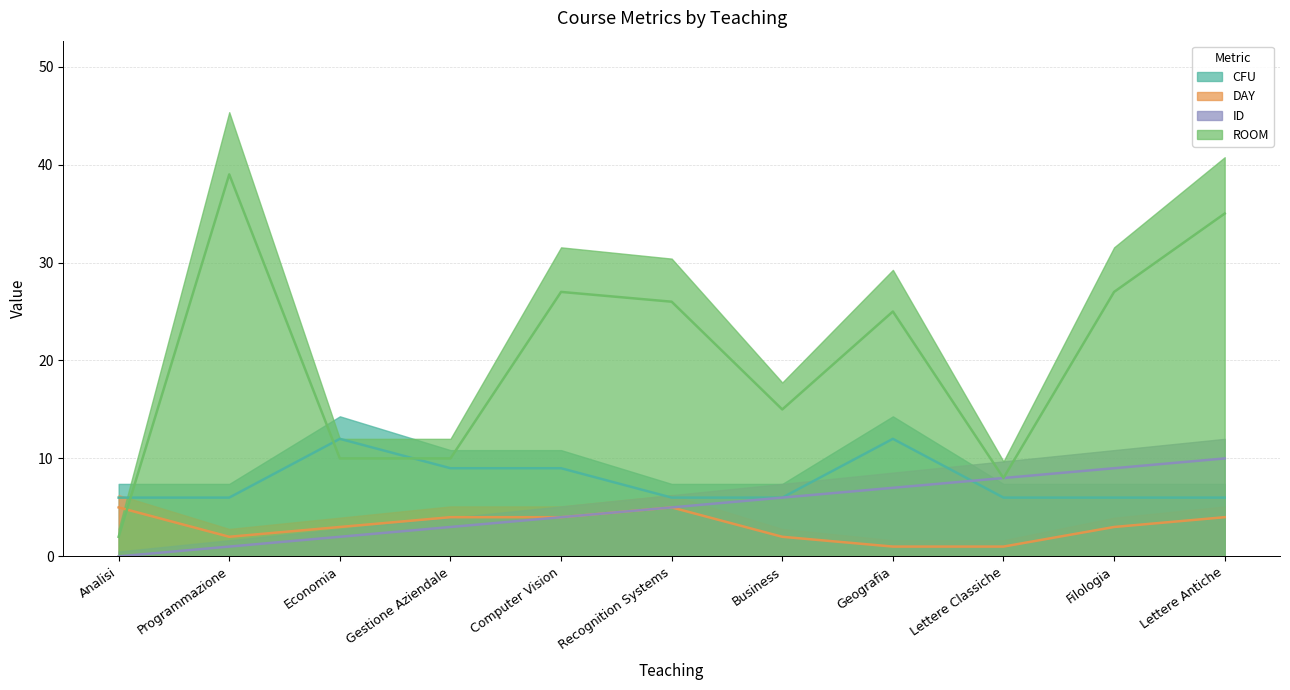

Reading right to left, list all the values displayed in this chart.

CFU: Lettere Antiche=6	Filologia=6	Lettere Classiche=6	Geografia=12	Business=6	Recognition Systems=6	Computer Vision=9	Gestione Aziendale=9	Economia=12	Programmazione=6	Analisi=6
DAY: Lettere Antiche=4	Filologia=3	Lettere Classiche=1	Geografia=1	Business=2	Recognition Systems=5	Computer Vision=4	Gestione Aziendale=4	Economia=3	Programmazione=2	Analisi=5
ID: Lettere Antiche=10	Filologia=9	Lettere Classiche=8	Geografia=7	Business=6	Recognition Systems=5	Computer Vision=4	Gestione Aziendale=3	Economia=2	Programmazione=1	Analisi=0
ROOM: Lettere Antiche=35	Filologia=27	Lettere Classiche=8	Geografia=25	Business=15	Recognition Systems=26	Computer Vision=27	Gestione Aziendale=10	Economia=10	Programmazione=39	Analisi=2